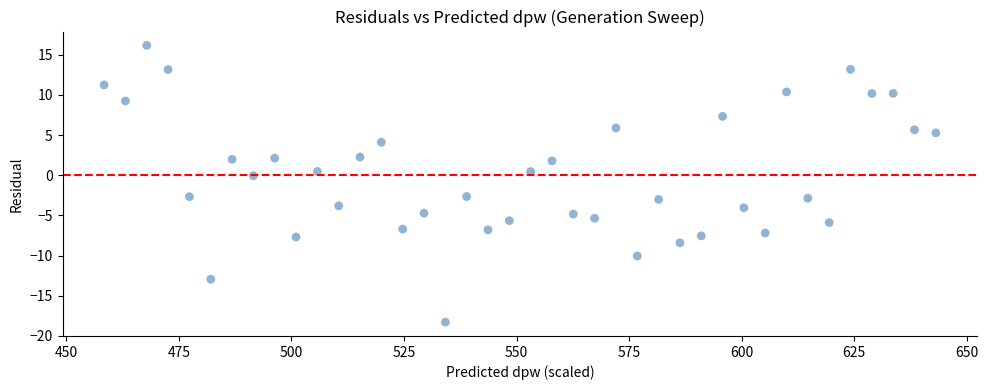

What is the range of X values (max minus min)?

184.7